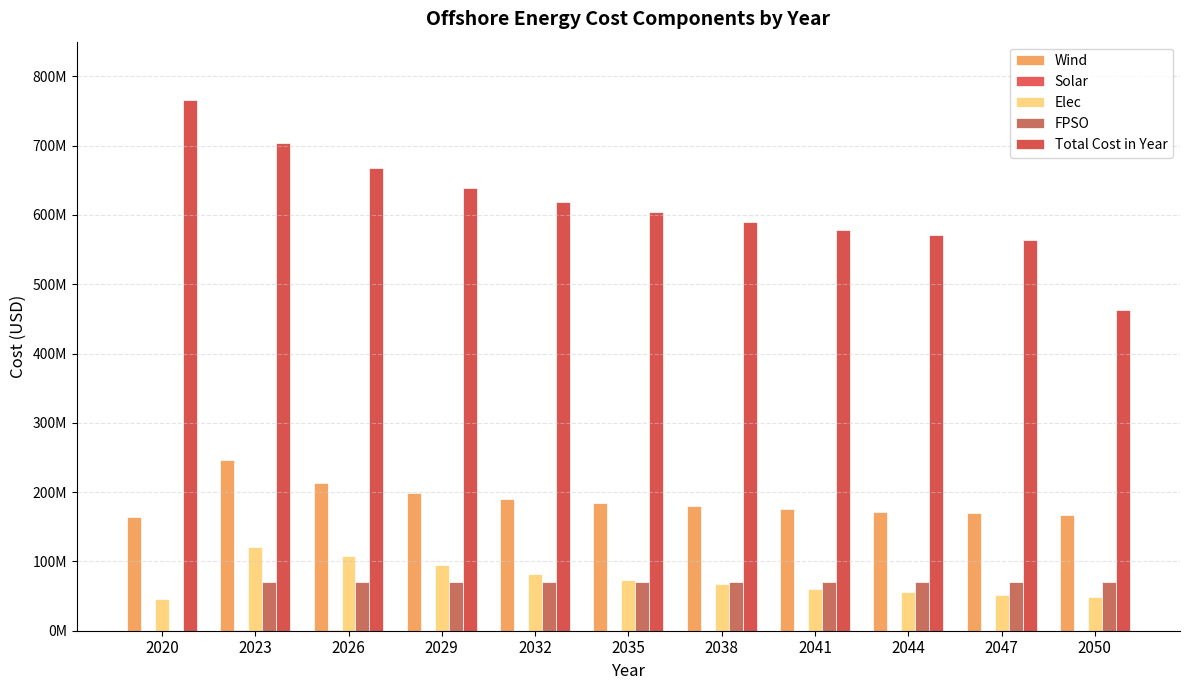

At how many categories does at least one series exceed 338253369?

11